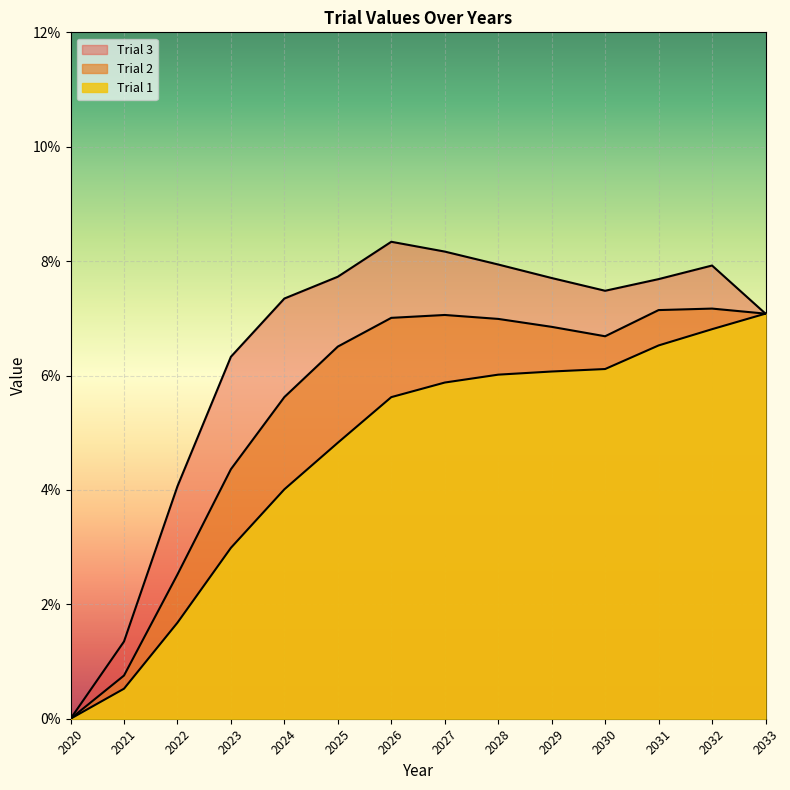

Count the Trial 3 values in the range 0 to 1.

14